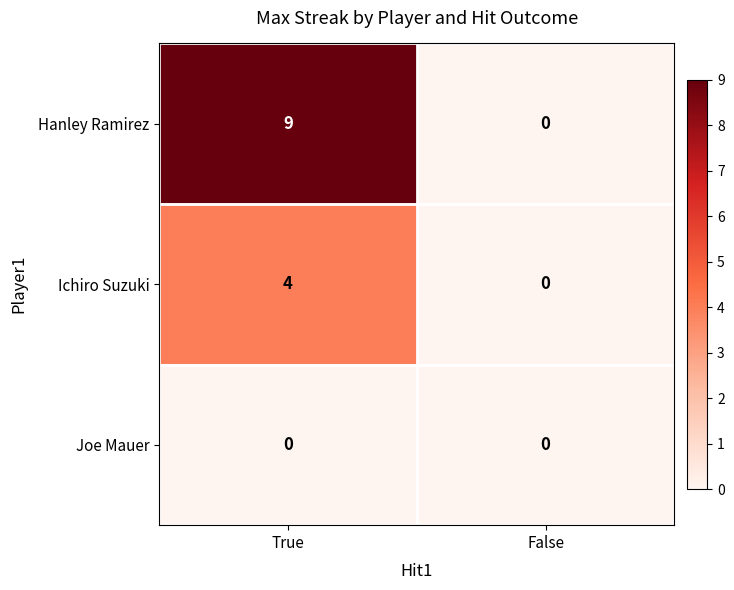

Which series has the widest spread of values?

Hanley Ramirez